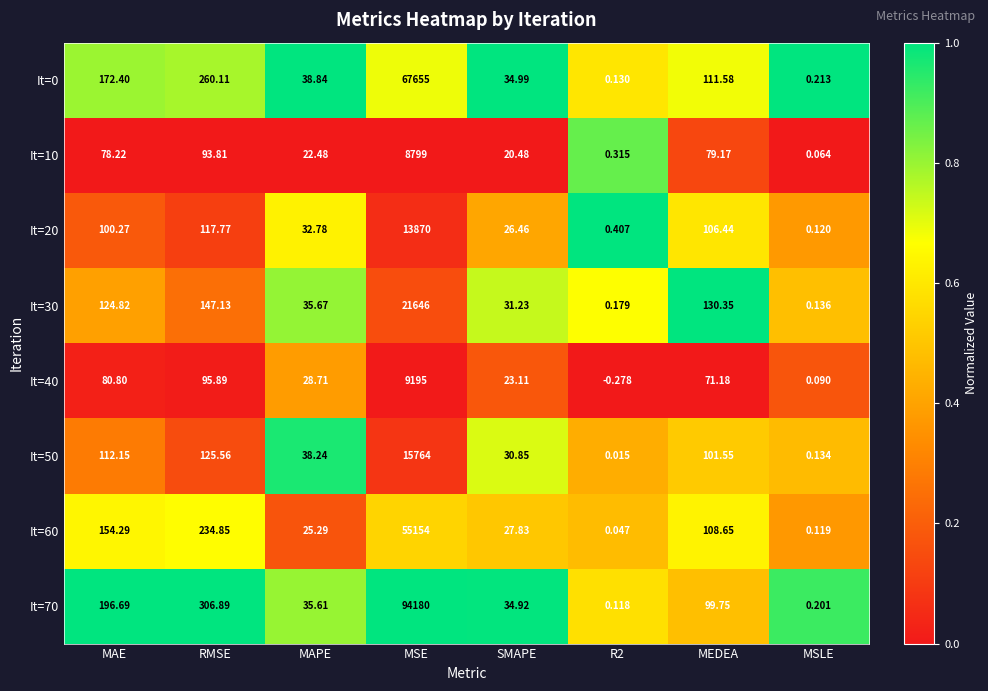

Is the value of It=20 at SMAPE greater than the value of It=40 at MSLE?

Yes